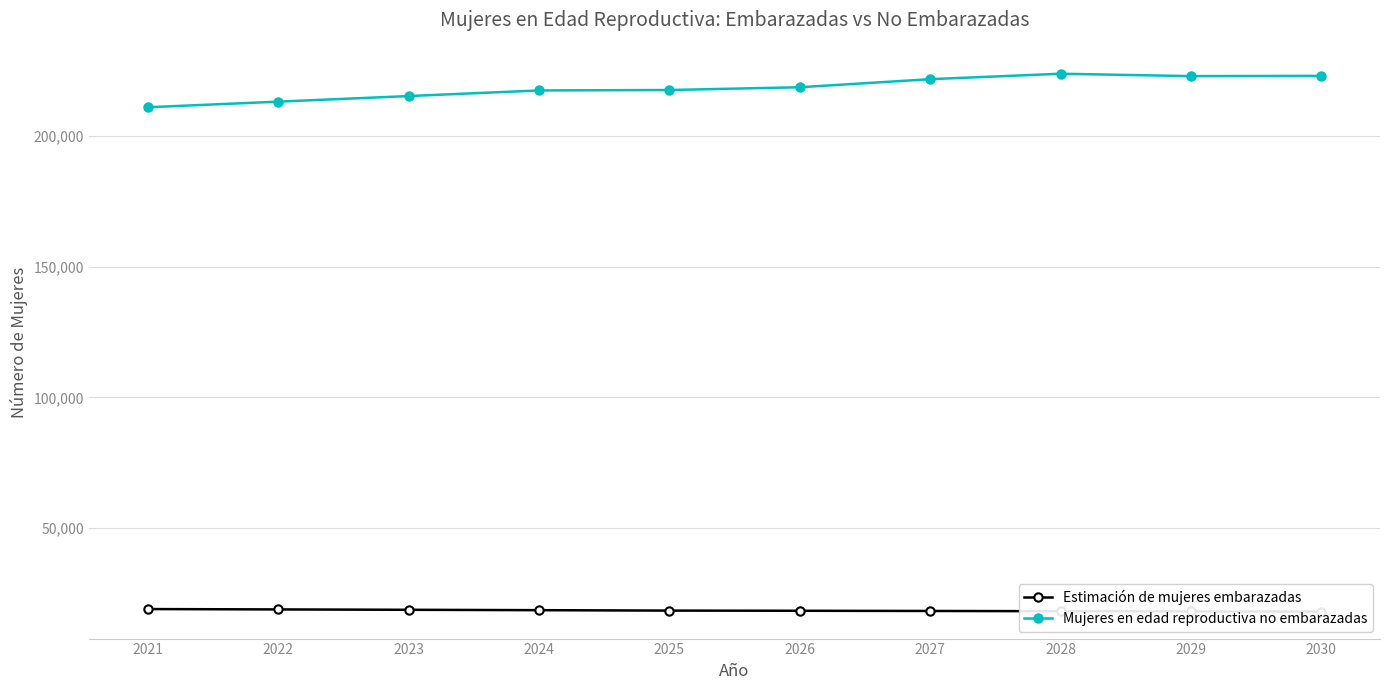

The Mujeres en edad reproductiva no embarazadas series shows 218567.3 at 2026. True or false?

True